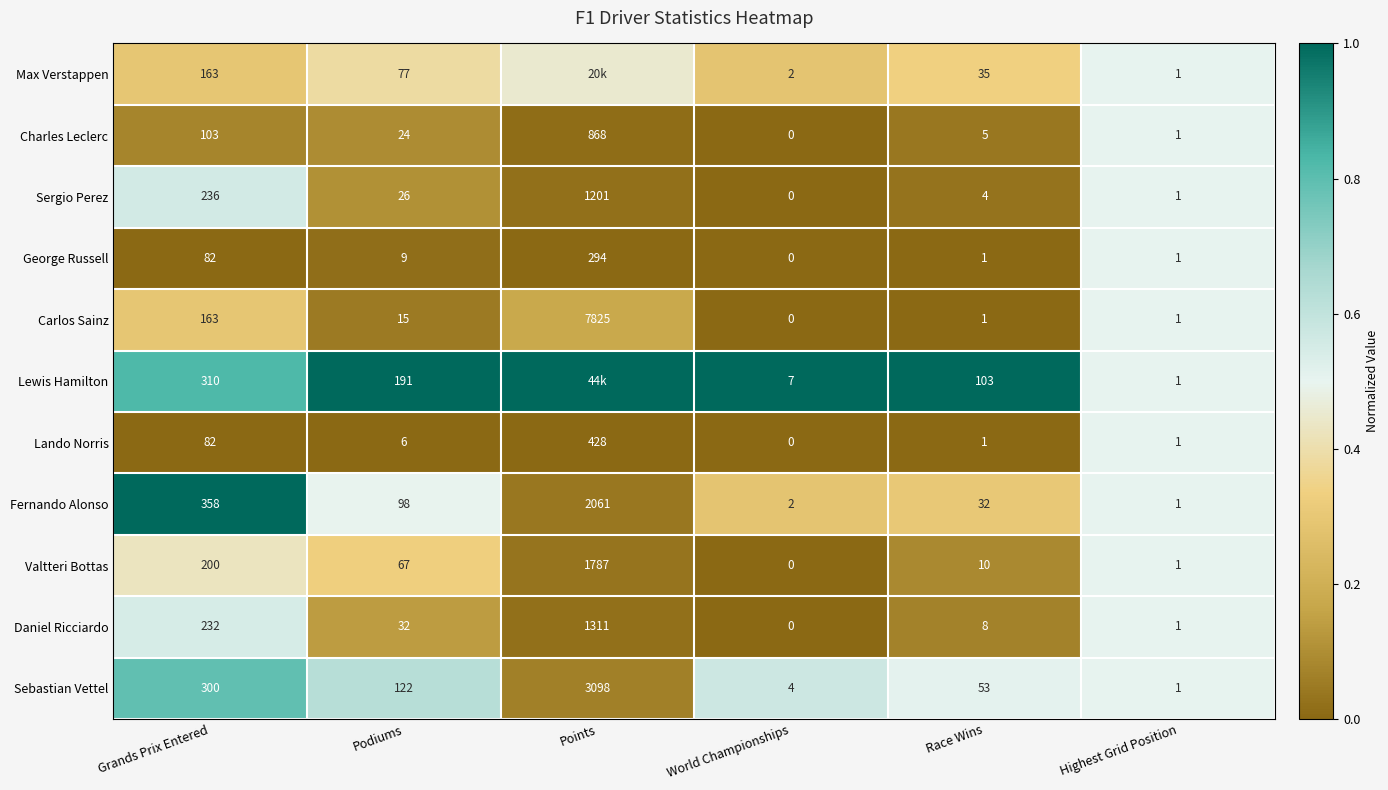

At which label does Sebastian Vettel first exceed 122?

Grands Prix Entered